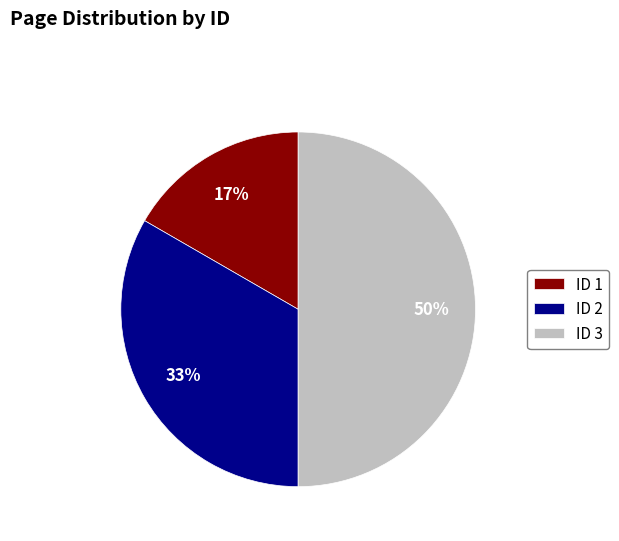

Does ID 2 account for over 50% of the chart?

No